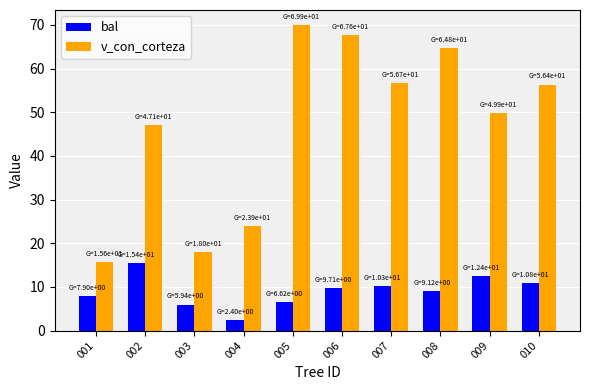

At how many categories does at least one series exceed 8?

10